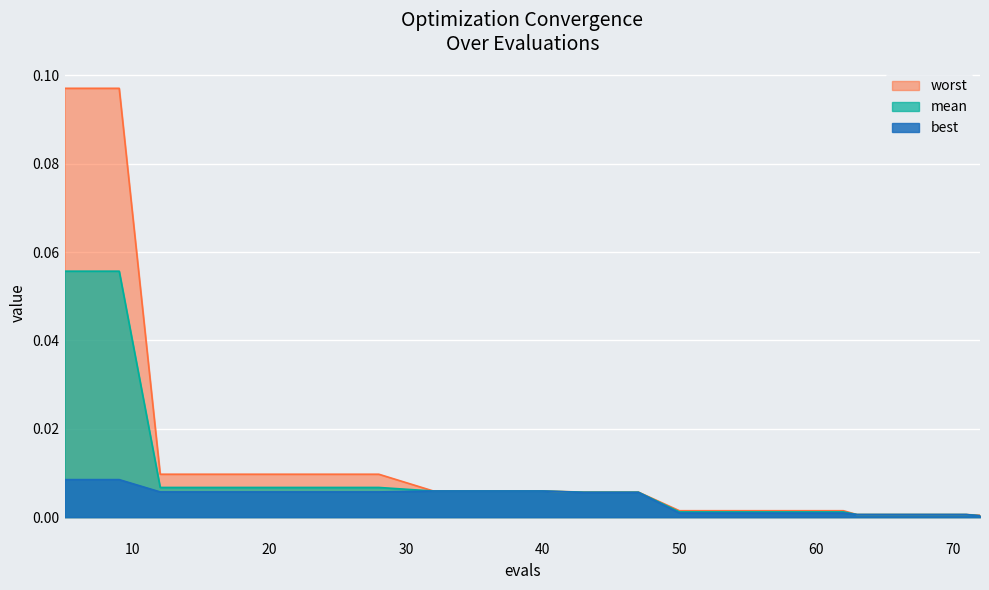

Reading left to right, extract all data points from this chart.

mean: 5=0.1	9=0.1	12=0.0	16=0.0	20=0.0	24=0.0	28=0.0	32=0.0	36=0.0	40=0.0	43=0.0	47=0.0	50=0.0	54=0.0	58=0.0	62=0.0	63=0.0	67=0.0	71=0.0	72=0.0
best: 5=0.0	9=0.0	12=0.0	16=0.0	20=0.0	24=0.0	28=0.0	32=0.0	36=0.0	40=0.0	43=0.0	47=0.0	50=0.0	54=0.0	58=0.0	62=0.0	63=0.0	67=0.0	71=0.0	72=0.0
worst: 5=0.1	9=0.1	12=0.0	16=0.0	20=0.0	24=0.0	28=0.0	32=0.0	36=0.0	40=0.0	43=0.0	47=0.0	50=0.0	54=0.0	58=0.0	62=0.0	63=0.0	67=0.0	71=0.0	72=0.0